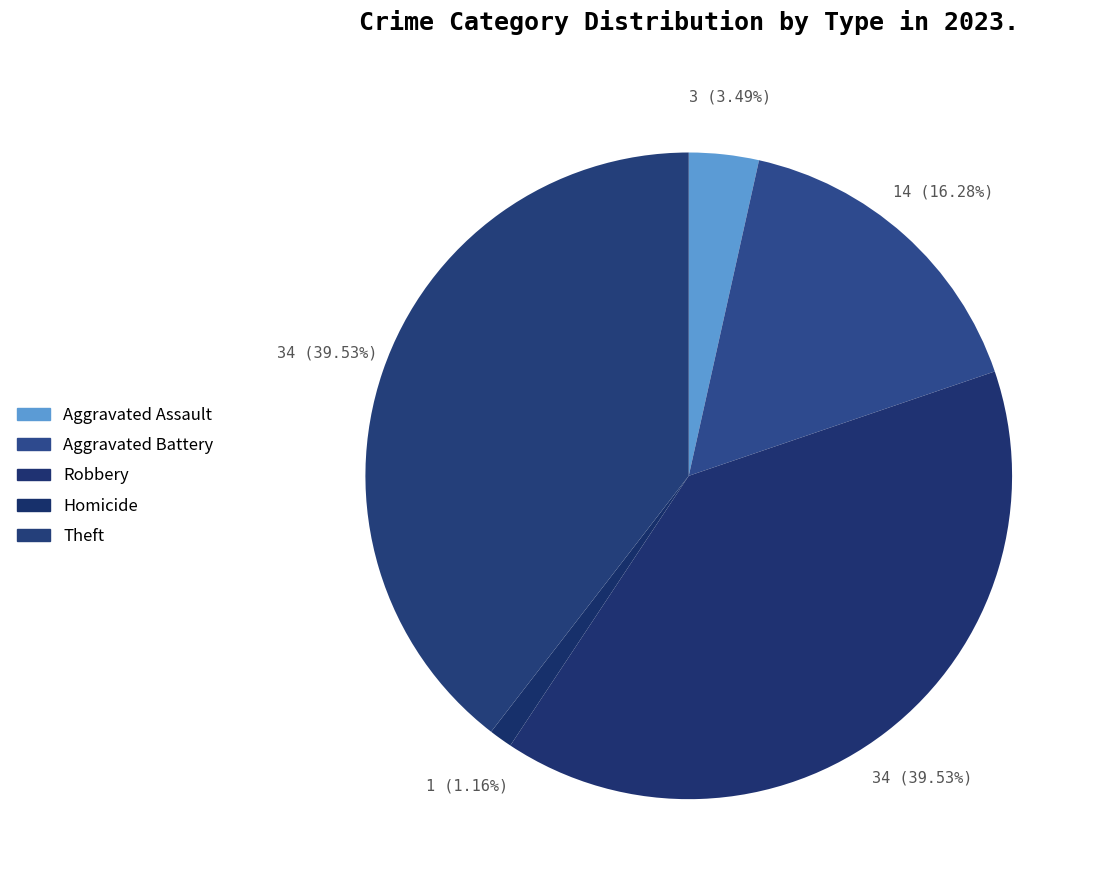

How many segments does this pie chart have?

5